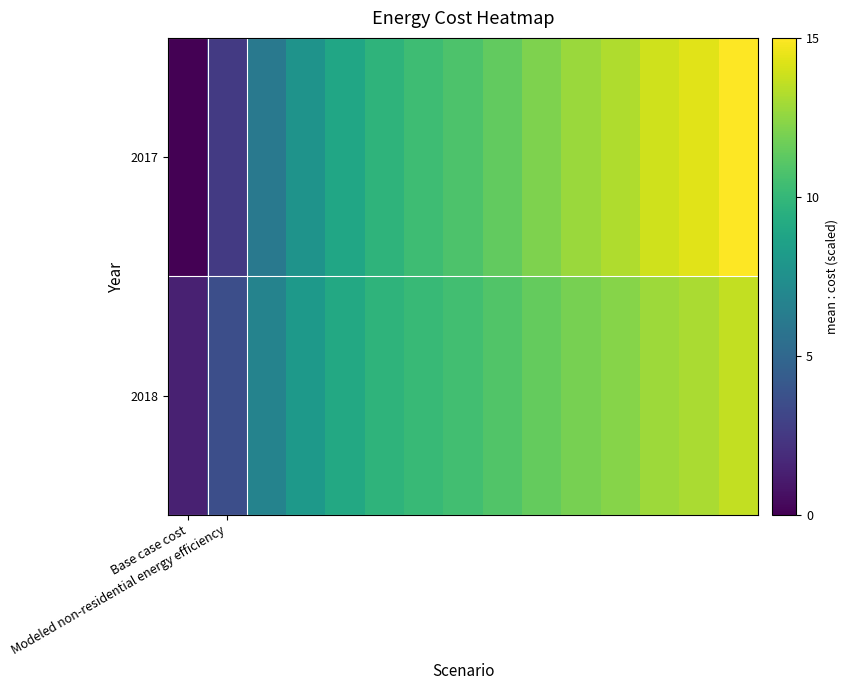

What is the difference between the maximum and second lowest values in the 2017 series?

12.5